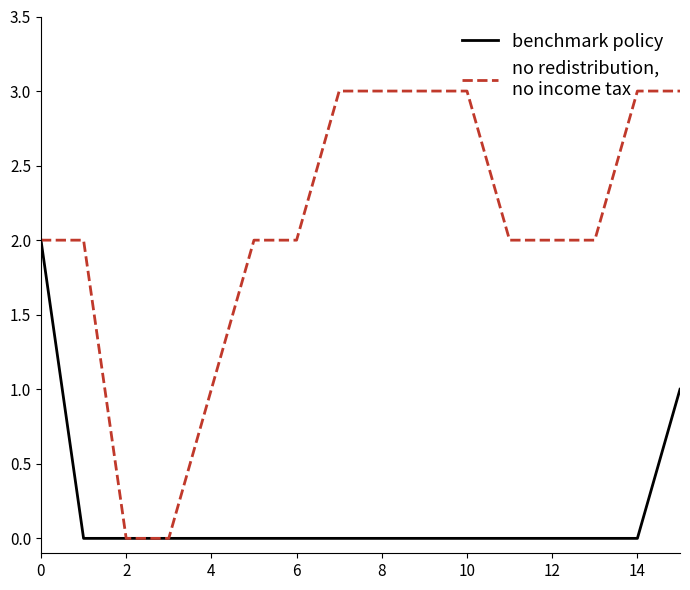

What is the greatest value displayed?

3